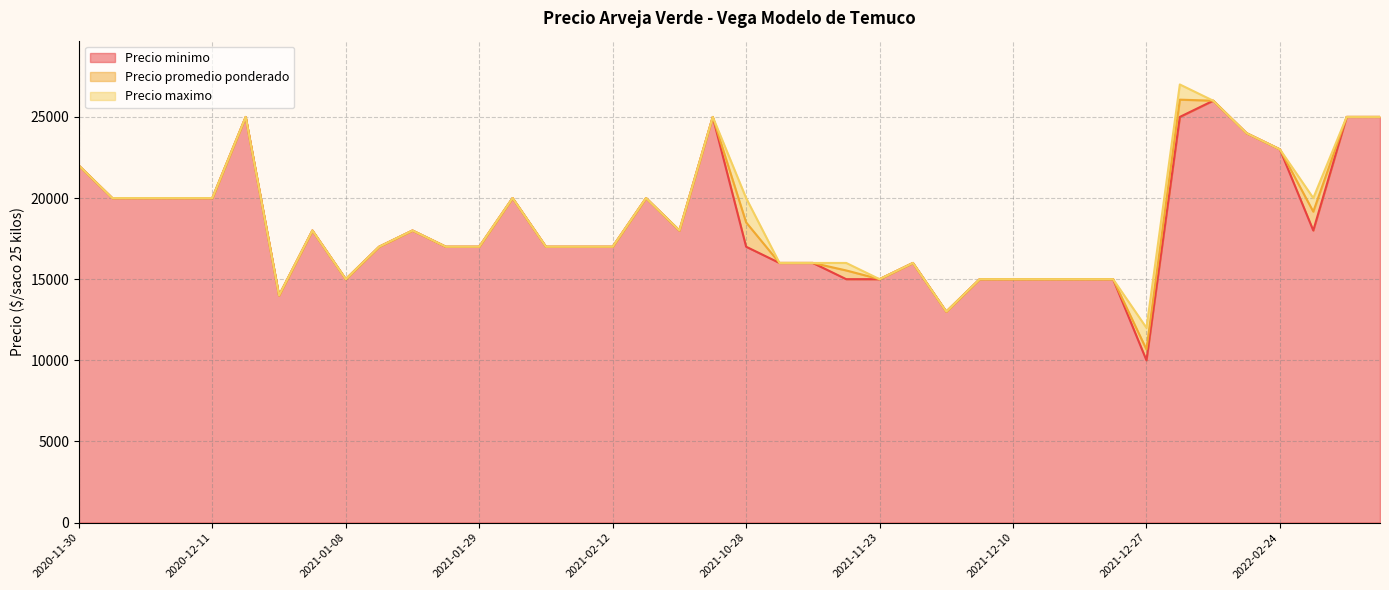

What are all the series names shown in the legend?

Precio minimo, Precio promedio ponderado, Precio maximo